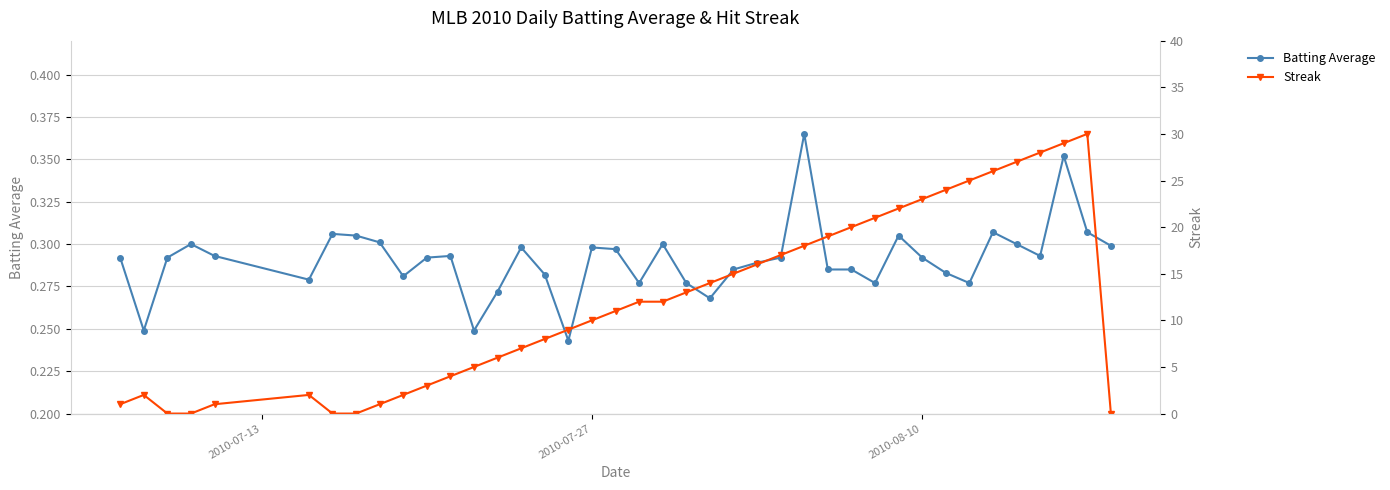

Does the chart have visible grid lines?

Yes